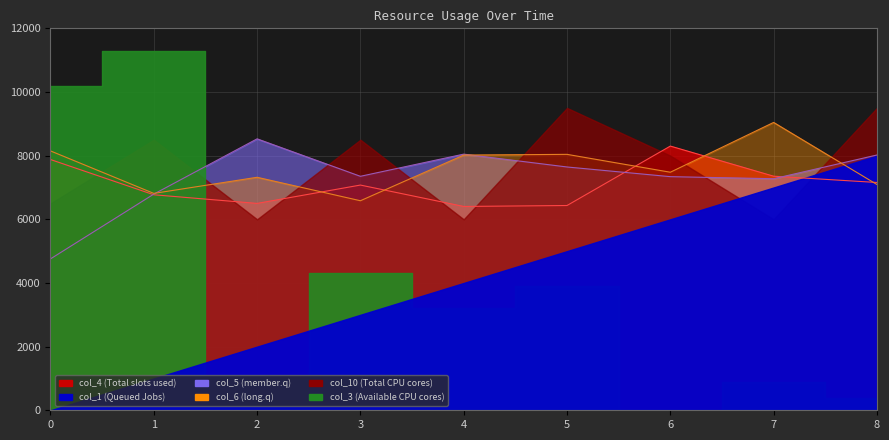

At which category does col_4 reach its first local peak?

3